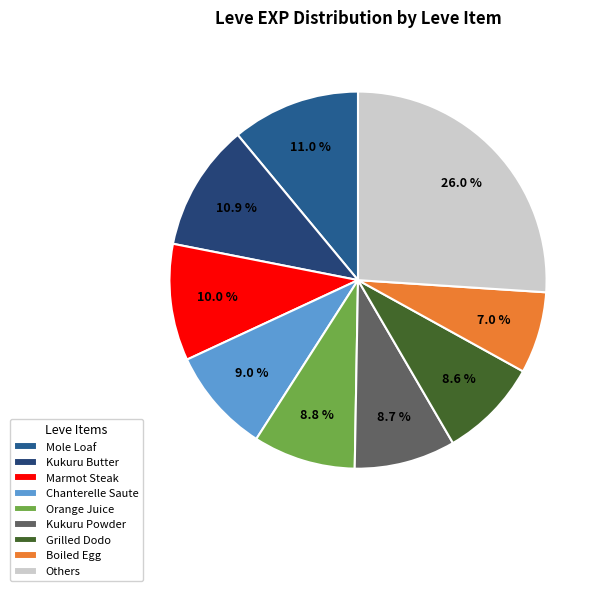

Which category has the smallest portion of the pie?

Boiled Egg